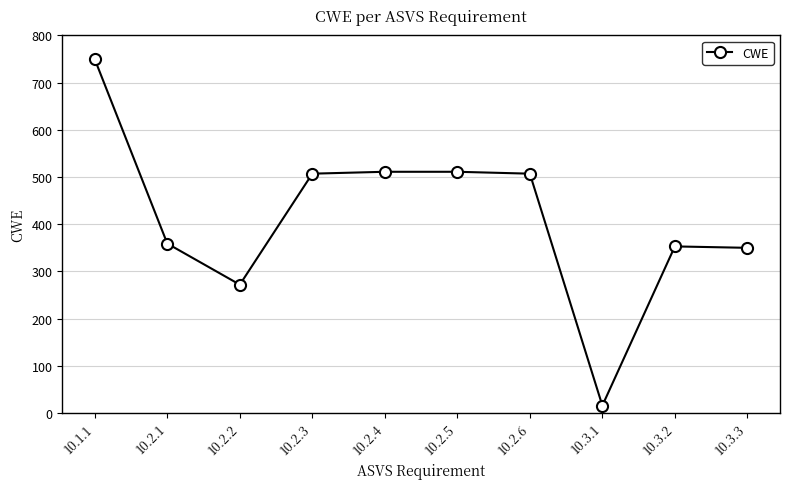

Is it true that the value at 10.2.6 is 507?

True